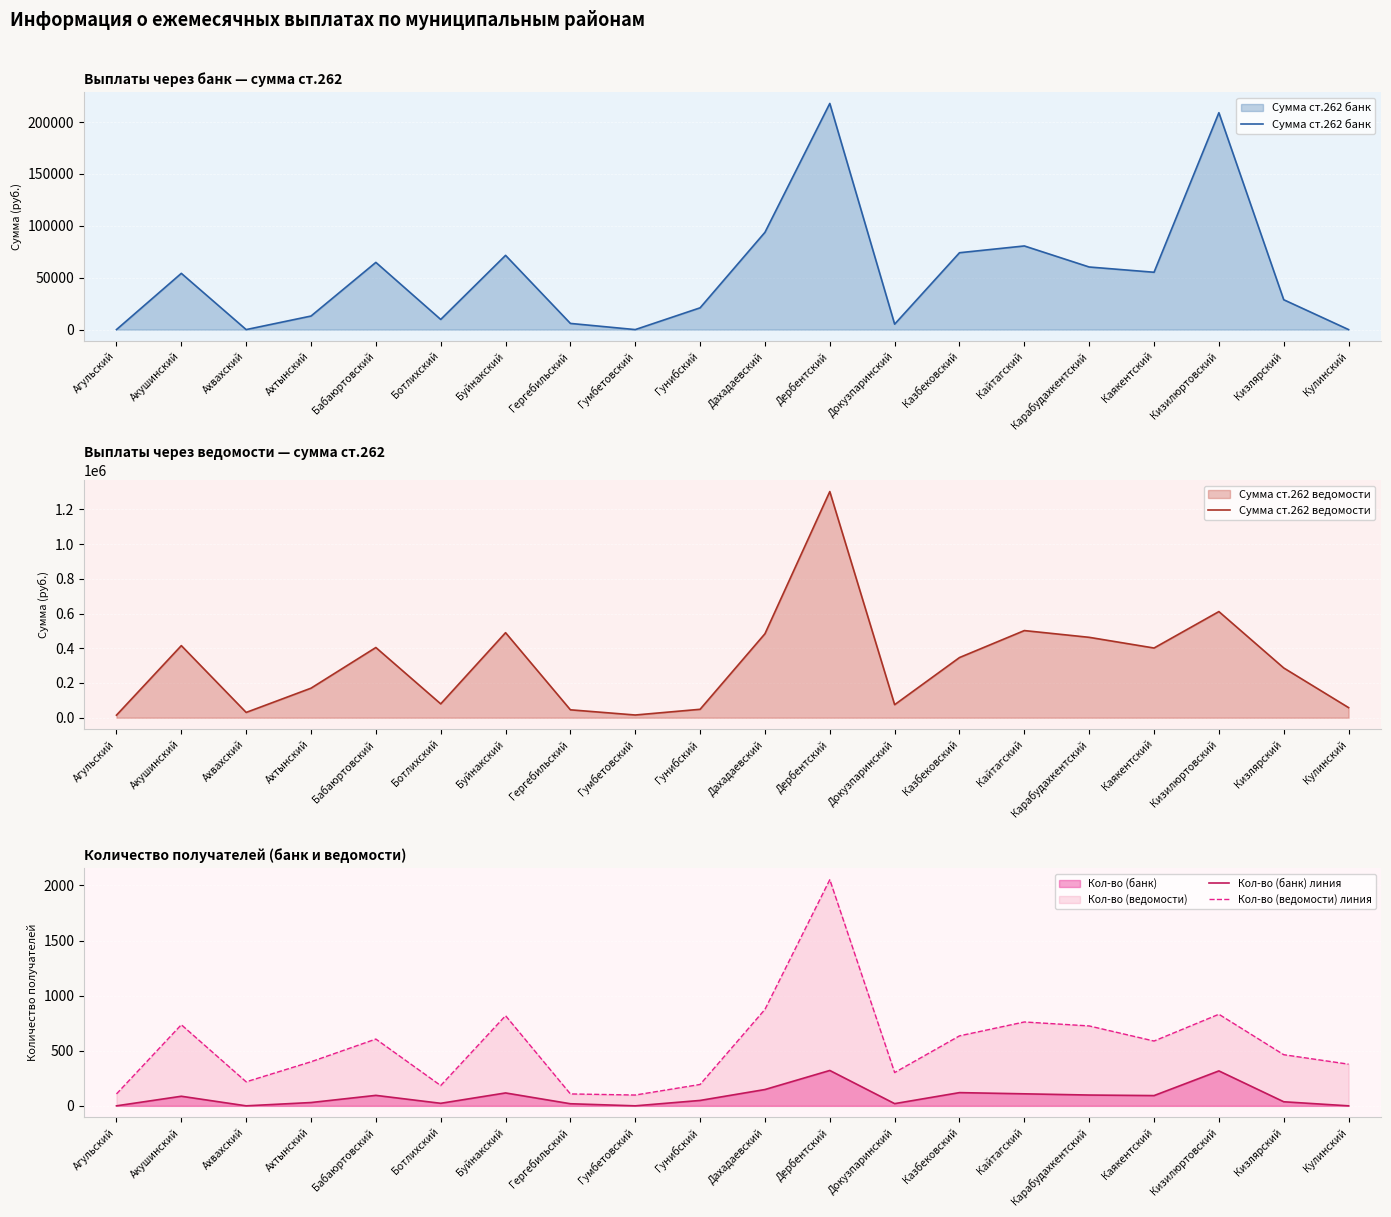

Reading left to right, list all the values displayed in this chart.

Сумма ст.262 банк: Агульский=0.0	Акушинский=54195.3	Ахвахский=0.0	Ахтынский=13052.0	Бабаюртовский=64755.5	Ботлихский=9783.2	Буйнакский=71531.5	Гергебильский=5946.1	Гумбетовский=0.0	Гунибский=20979.2	Дахадаевский=93726.7	Дербентский=217905.1	Докузпаринский=5238.1	Казбековский=74060.0	Кайтагский=80590.9	Карабудахкентский=60309.5	Каякентский=55244.2	Кизилюртовский=208980.5	Кизлярский=28766.7	Кулинский=0.0
Сумма ст.262 ведомости: Агульский=14675.0	Акушинский=415250.7	Ахвахский=30458.0	Ахтынский=170131.3	Бабаюртовский=404355.6	Ботлихский=79762.9	Буйнакский=489786.8	Гергебильский=45541.3	Гумбетовский=15586.9	Гунибский=48502.2	Дахадаевский=483695.3	Дербентский=1302577.6	Докузпаринский=75090.7	Казбековский=346550.2	Кайтагский=501906.6	Карабудахкентский=463030.2	Каякентский=401414.5	Кизилюртовский=611314.3	Кизлярский=286569.1	Кулинский=58120.8
Кол-во (банк) линия: Агульский=0.0	Акушинский=87.0	Ахвахский=0.0	Ахтынский=30.0	Бабаюртовский=95.0	Ботлихский=23.0	Буйнакский=117.0	Гергебильский=19.0	Гумбетовский=0.0	Гунибский=49.0	Дахадаевский=148.0	Дербентский=321.0	Докузпаринский=20.0	Казбековский=120.0	Кайтагский=109.0	Карабудахкентский=98.0	Каякентский=93.0	Кизилюртовский=317.0	Кизлярский=37.0	Кулинский=0.0
Кол-во (ведомости) линия: Агульский=108.0	Акушинский=736.0	Ахвахский=218.0	Ахтынский=400.0	Бабаюртовский=606.0	Ботлихский=184.0	Буйнакский=818.0	Гергебильский=108.0	Гумбетовский=98.0	Гунибский=194.0	Дахадаевский=875.0	Дербентский=2052.0	Докузпаринский=302.0	Казбековский=635.0	Кайтагский=761.0	Карабудахкентский=725.0	Каякентский=588.0	Кизилюртовский=831.0	Кизлярский=464.0	Кулинский=378.0